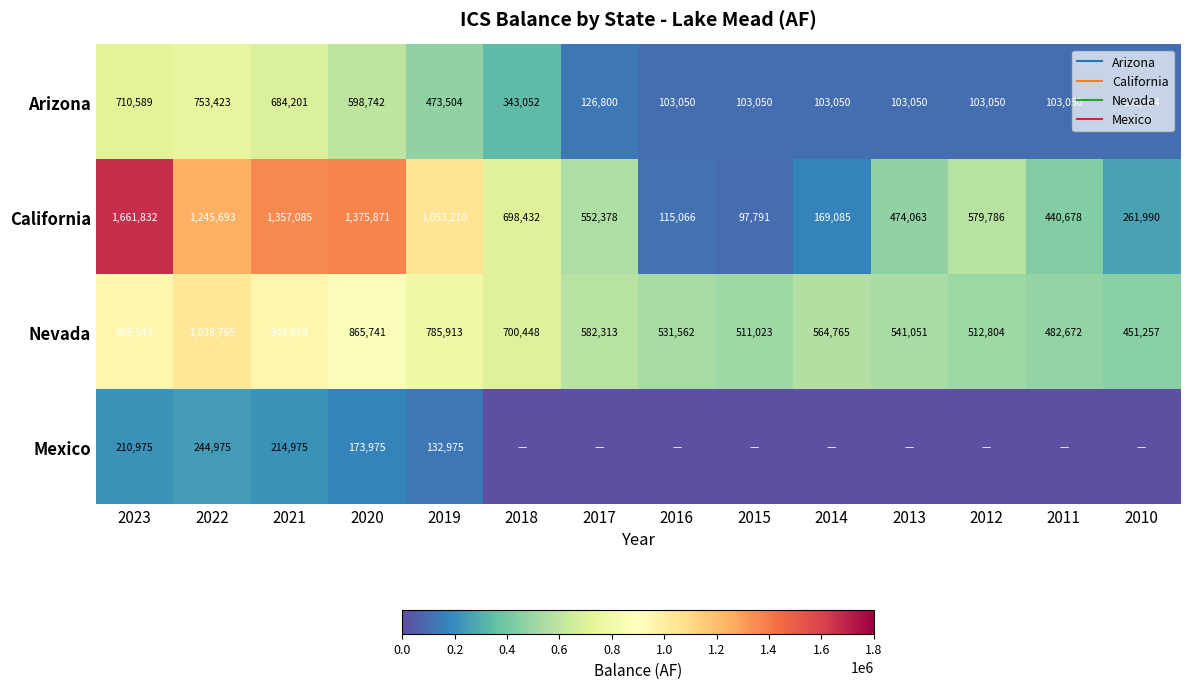

Which series changed the most between 2020 and 2012?

California